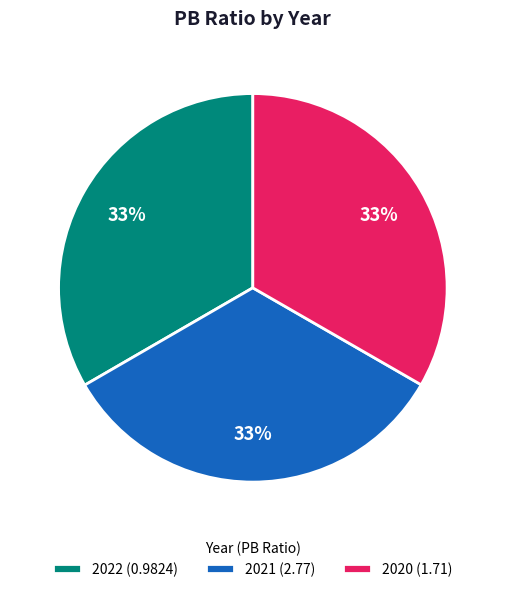

What is the ratio of the value at 2021 (2.77) to the value at 2022 (0.9824)?

1.0